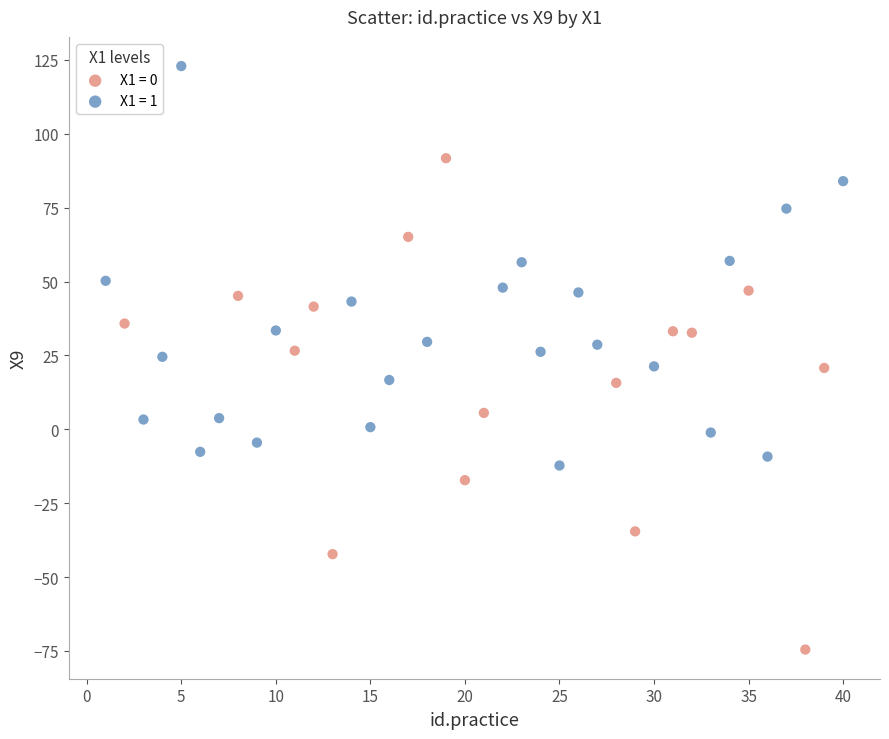

Which series contains the highest Y value?

X1 = 1